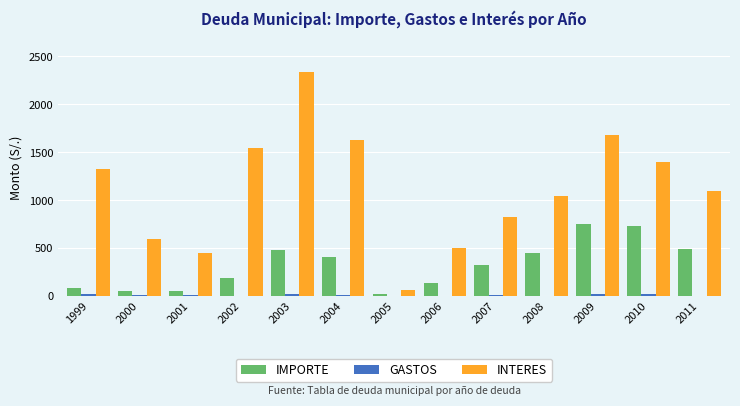

What is the greatest value displayed?

2340.9